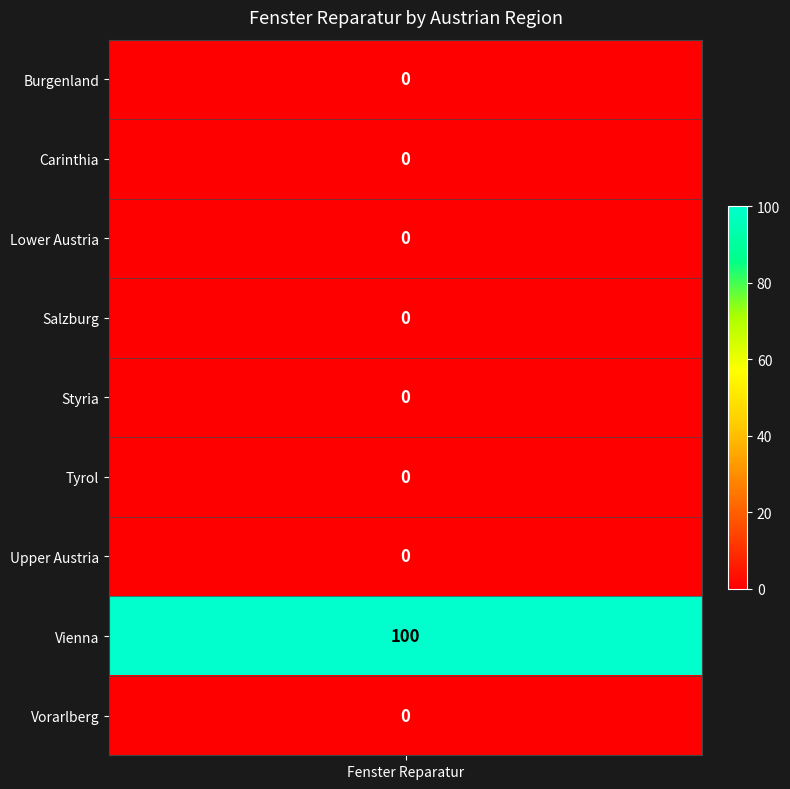

What is the sum of all values?

100